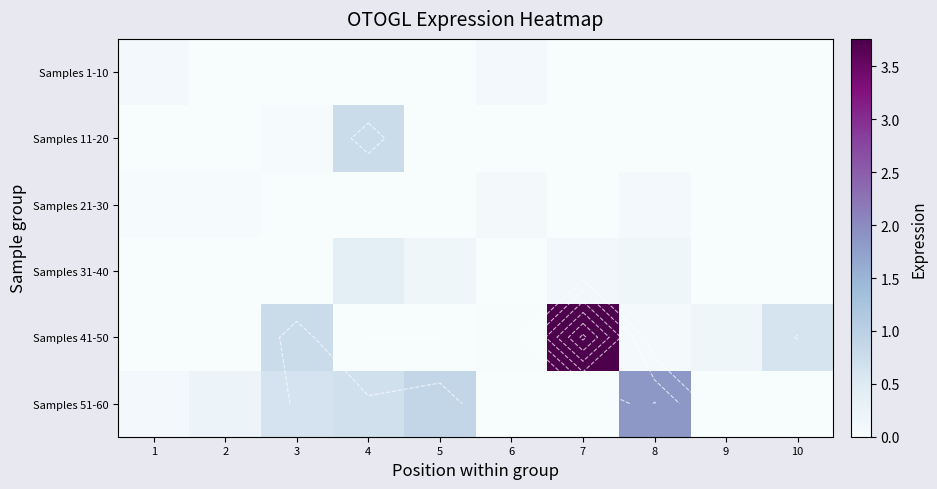

The value of Samples 21-30 at 5 is -0.1. True or false?

False